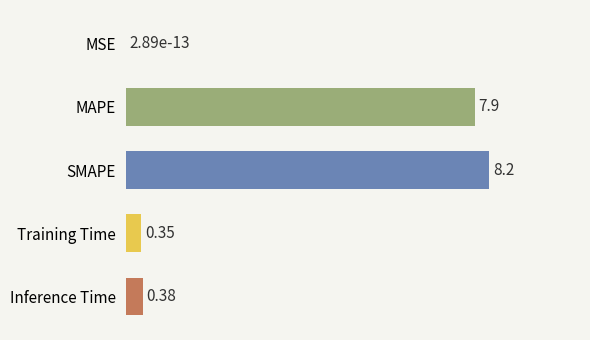

What is the sum of the values at MSE and SMAPE?

8.2